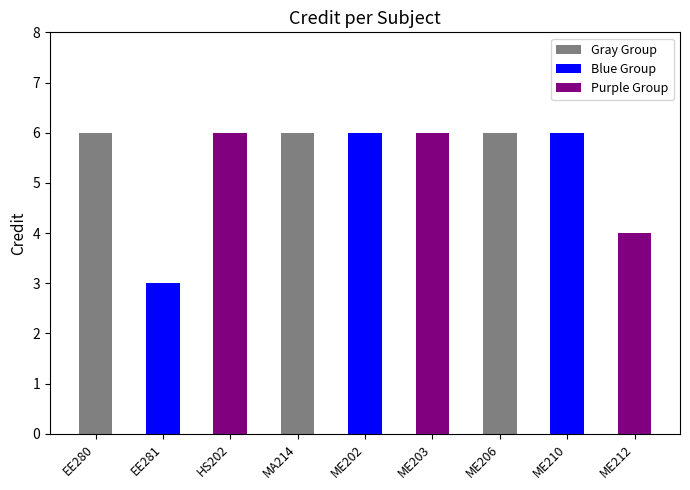

What is the label of the 1st bar from the right?

ME212